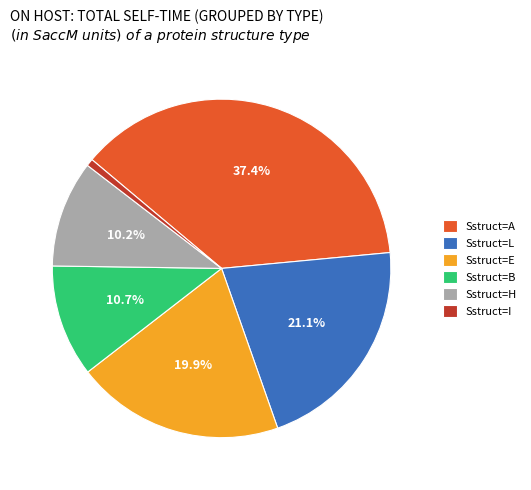

Between Sstruct=E and Sstruct=L, which is larger?

Sstruct=L